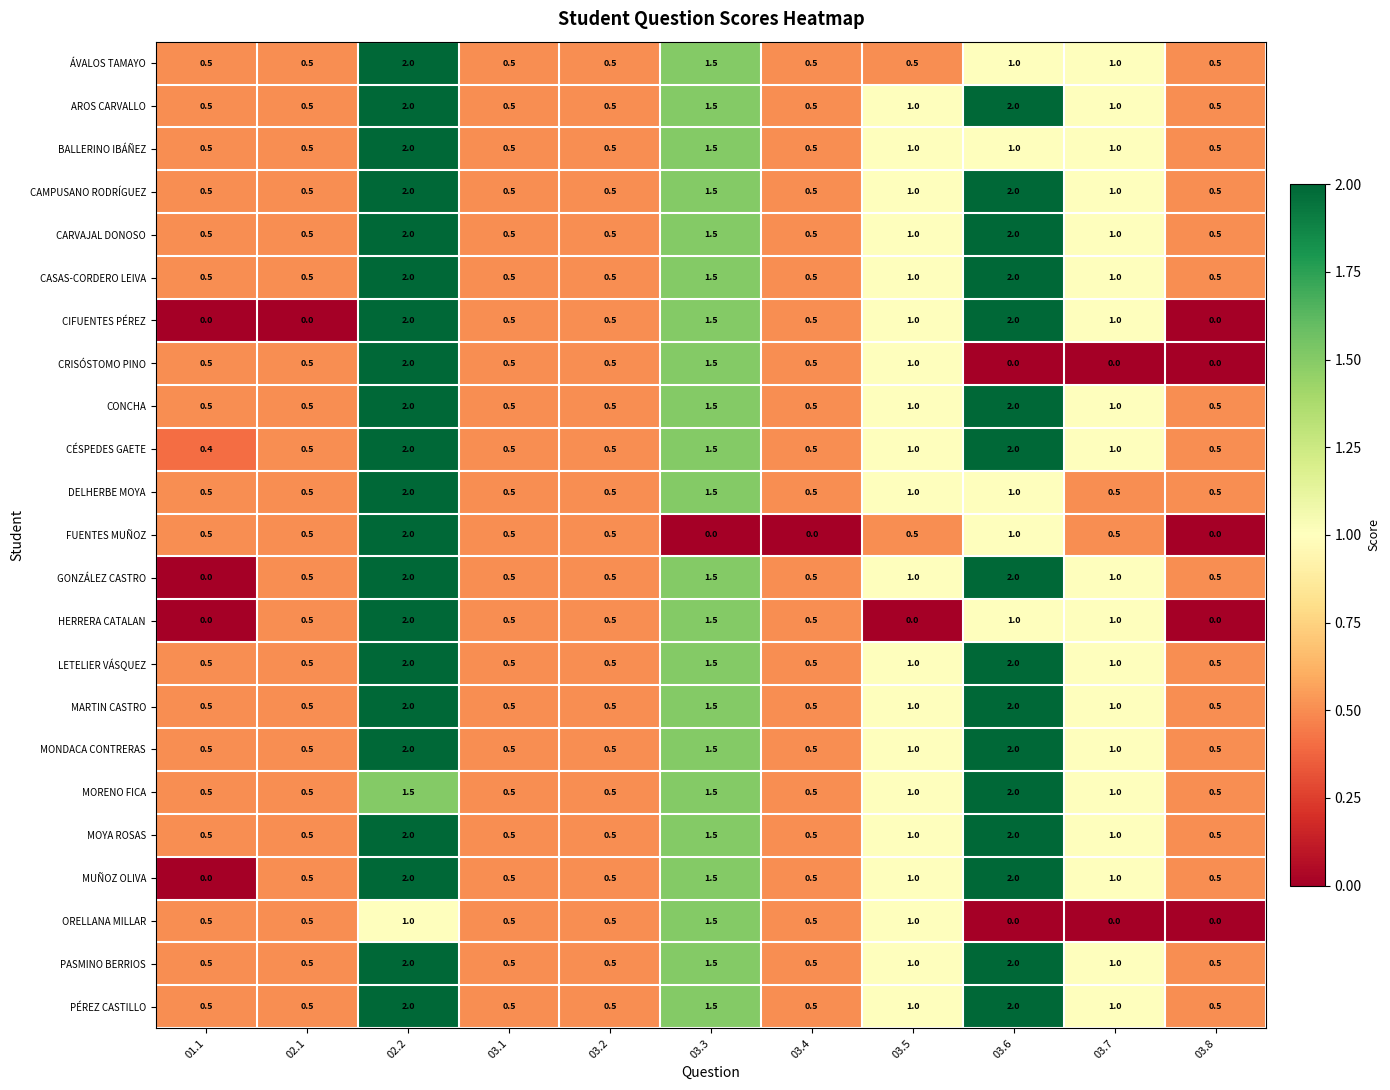

Is it true that CRISÓSTOMO PINO equals 0.0 at 03.8?

True